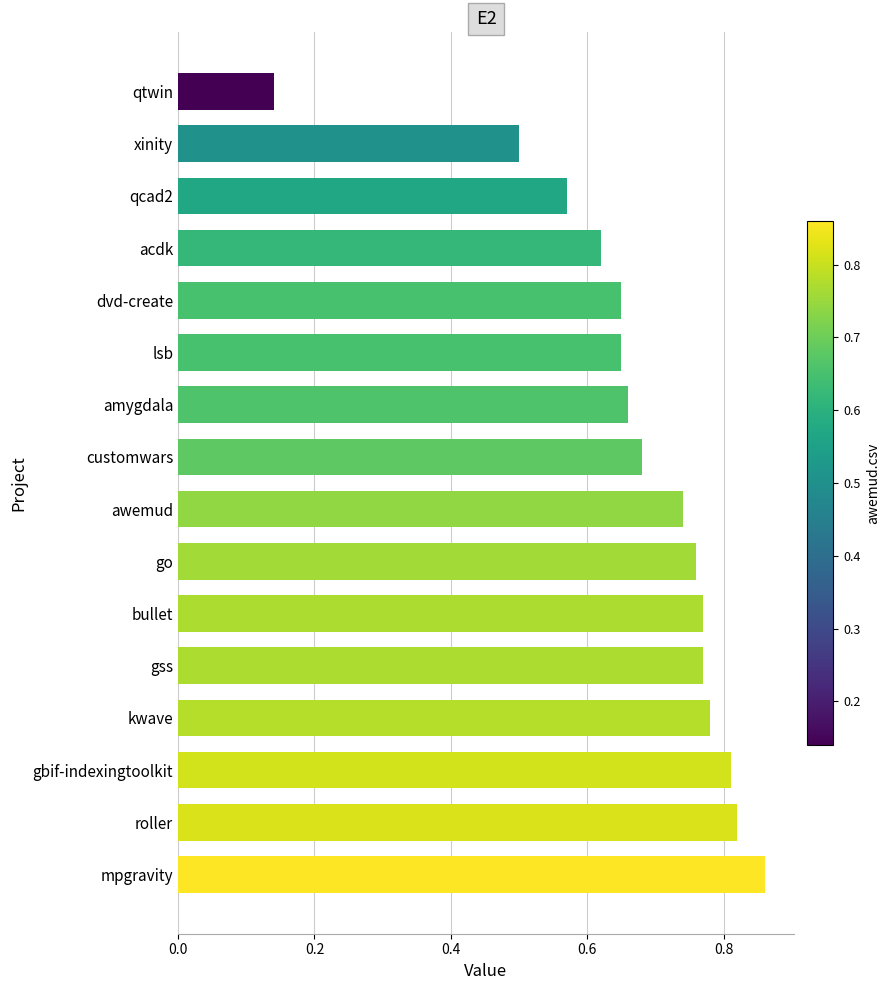

The value at dvd-create is 0.4. True or false?

False